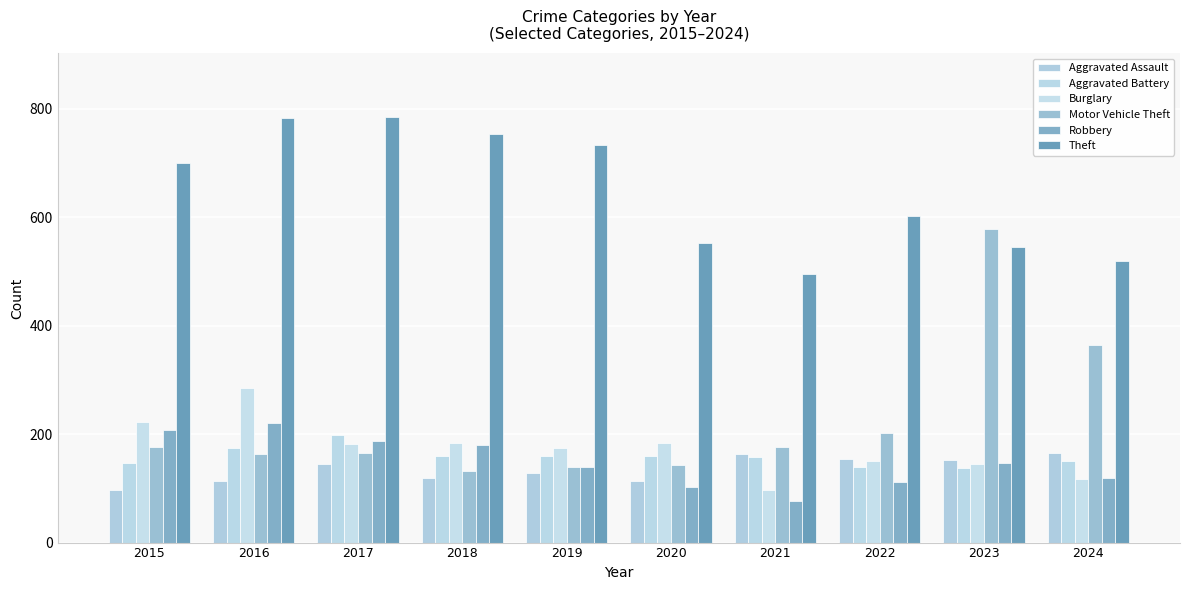

List the labels in order of Aggravated Battery value, smallest first.

2023, 2022, 2015, 2024, 2021, 2018, 2019, 2020, 2016, 2017